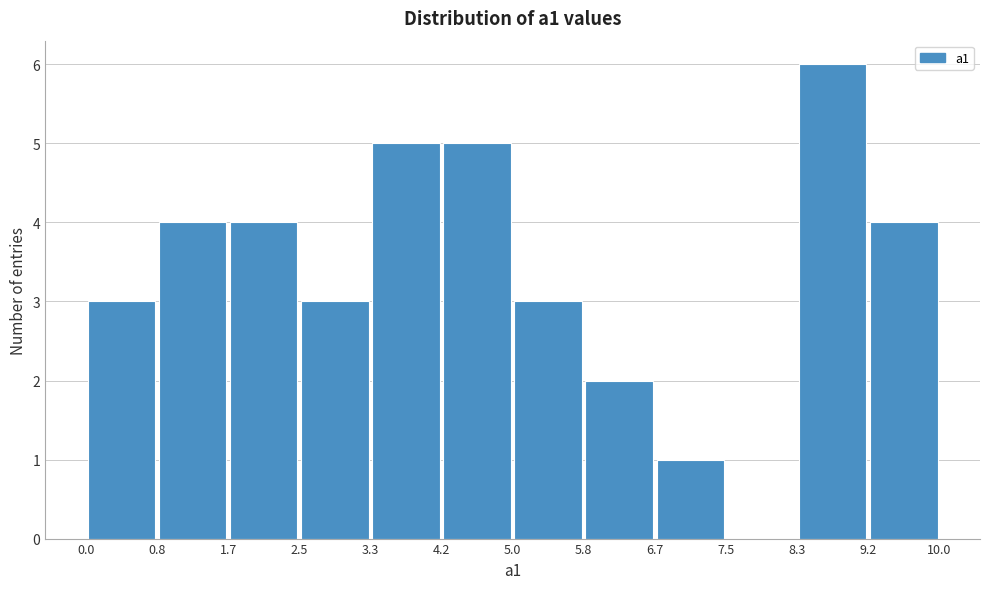

Reading left to right, list every bar in this chart as the range it spans on the x-axis followed by its height. The values are not printed on the chart, so give them approximately, as read against the axis.

0.0 to 0.8: 3
0.8 to 1.7: 4
1.7 to 2.5: 4
2.5 to 3.3: 3
3.3 to 4.2: 5
4.2 to 5.0: 5
5.0 to 5.8: 3
5.8 to 6.7: 2
6.7 to 7.5: 1
7.5 to 8.3: 0
8.3 to 9.2: 6
9.2 to 10.0: 4